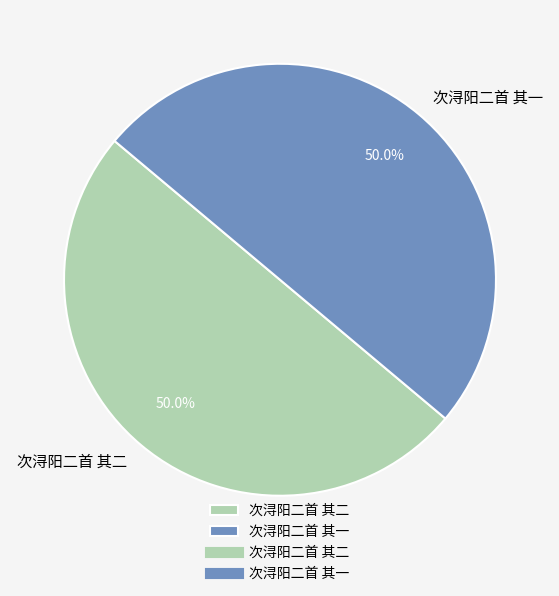

Approximately how many times larger is the value at 次浔阳二首 其二 compared to 次浔阳二首 其一?

1.0